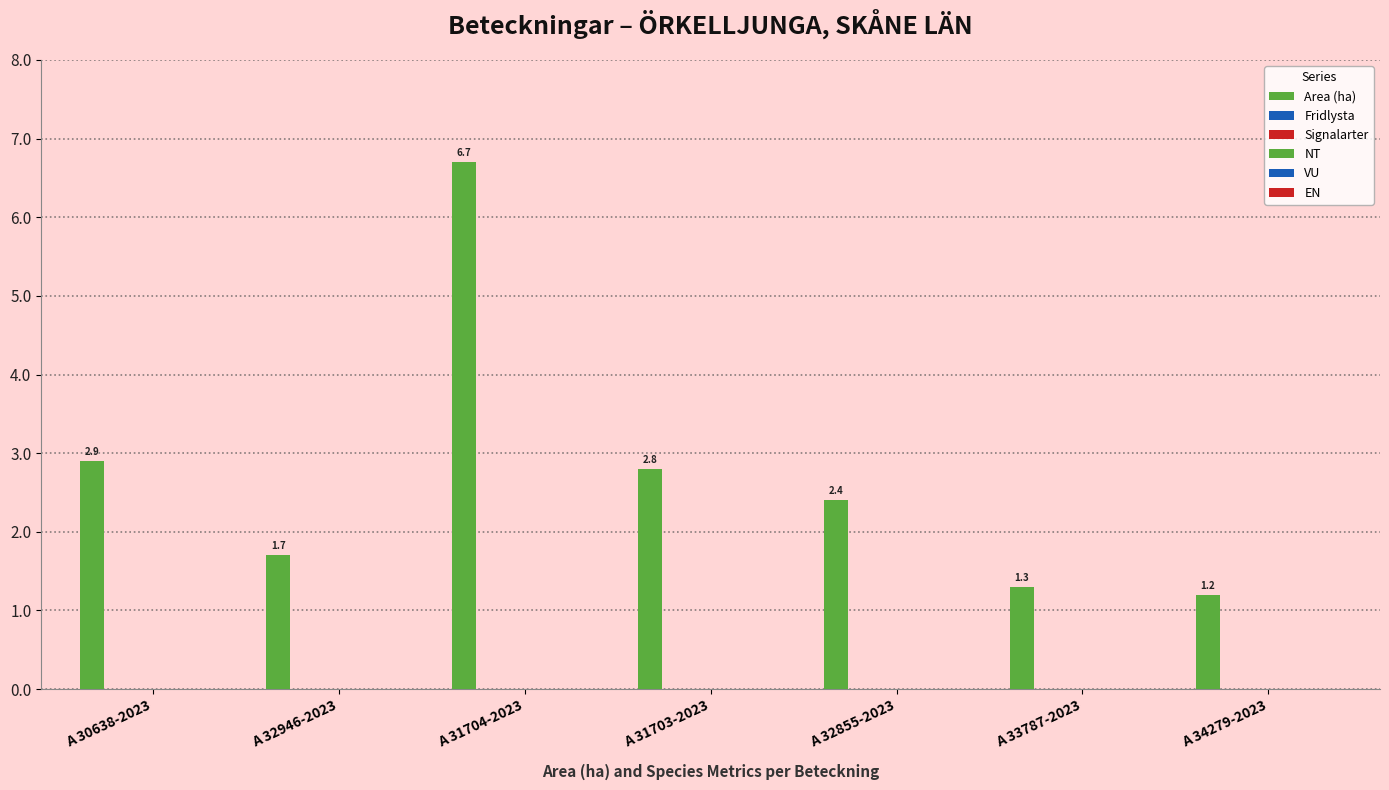

How many bars are there in total?

7